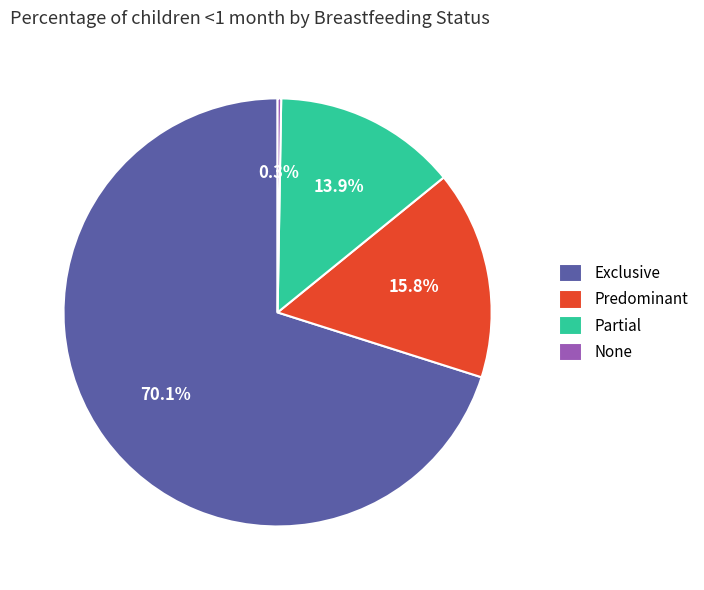

What is the largest slice in the pie chart?

Exclusive